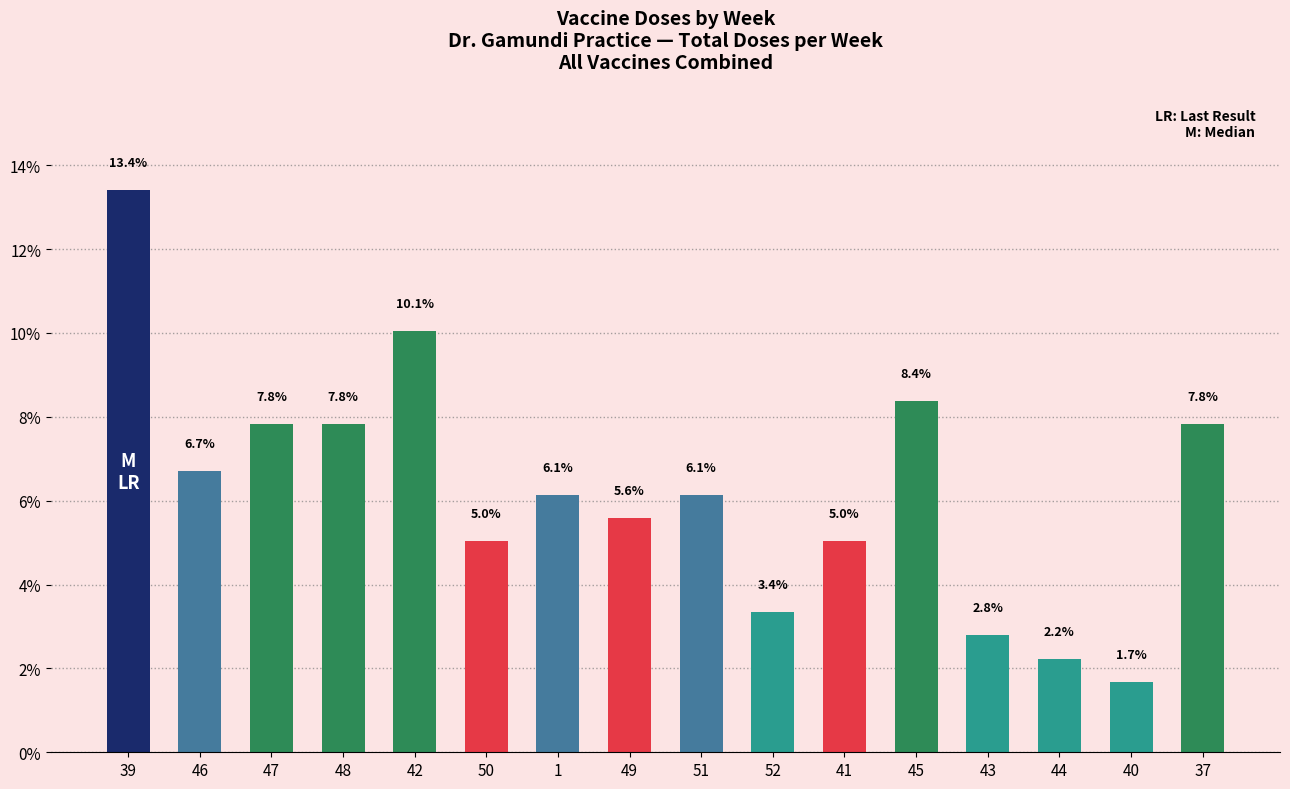

Does the chart contain stacked bars?

No